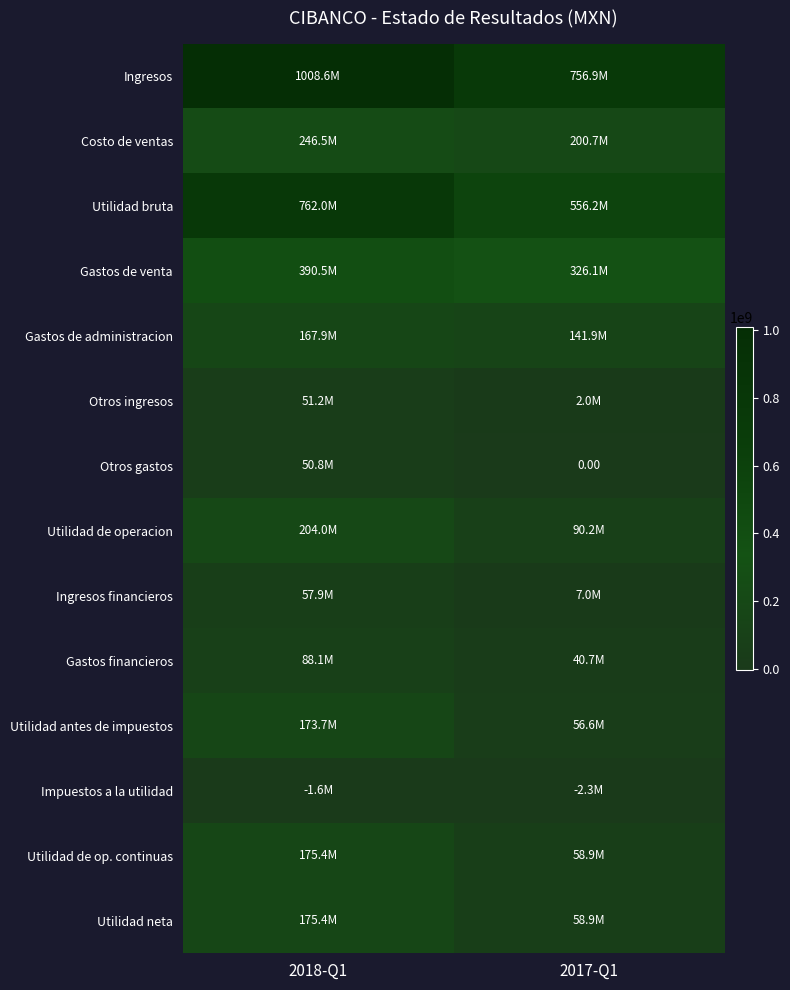

Which has a higher value, 2017-Q1 or 2018-Q1?

2018-Q1